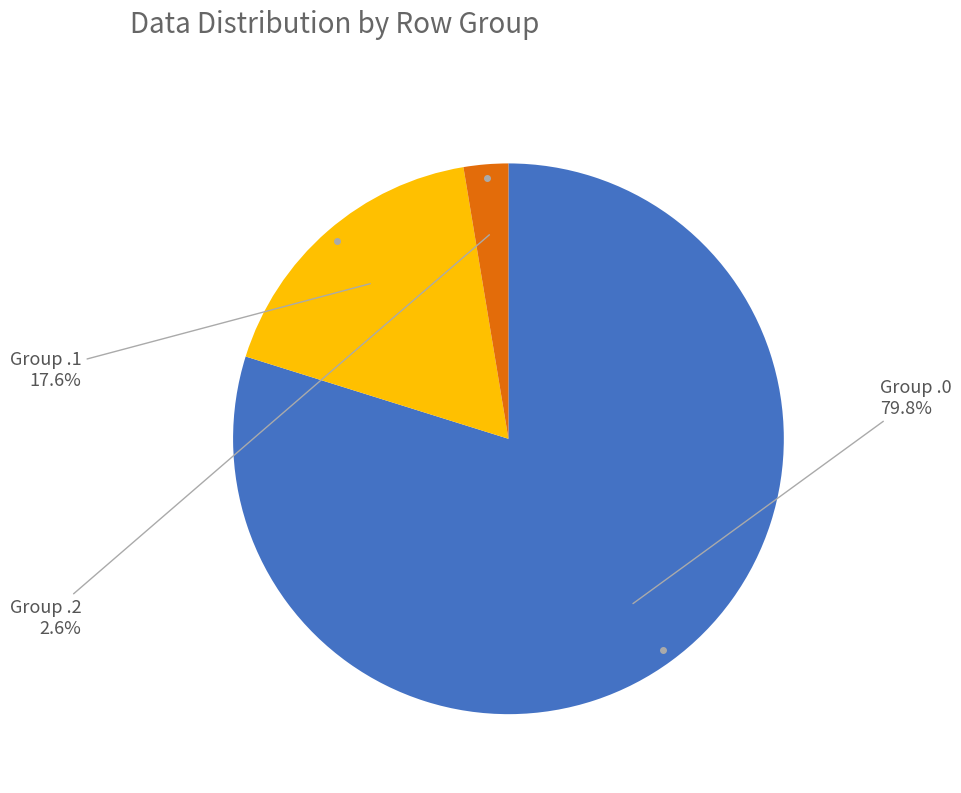

Is there a majority slice in this chart?

Yes